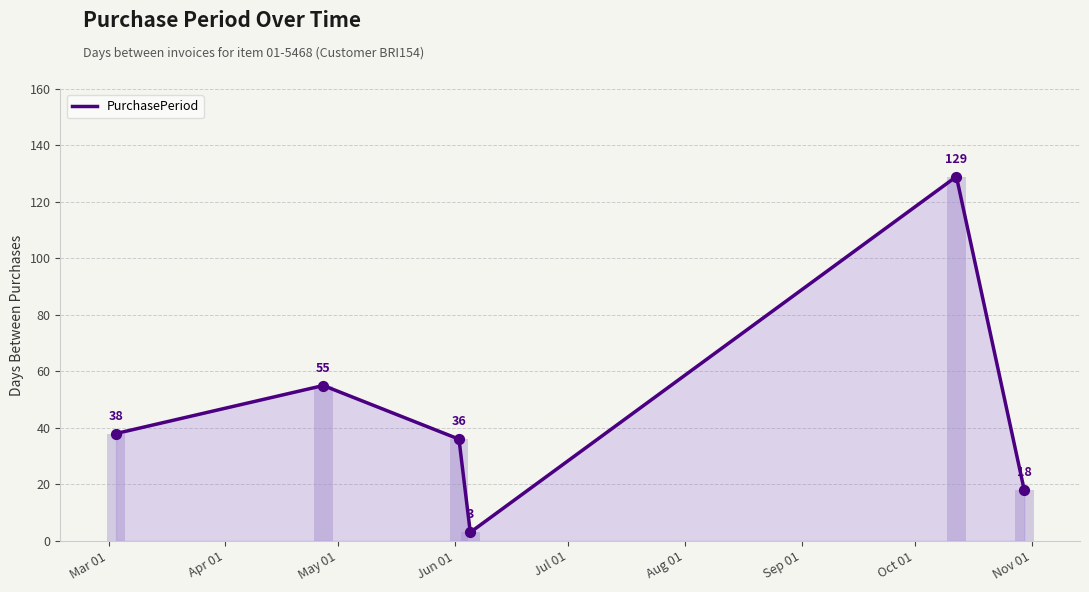

Between Apr 01 and May 01, which is larger?

Apr 01